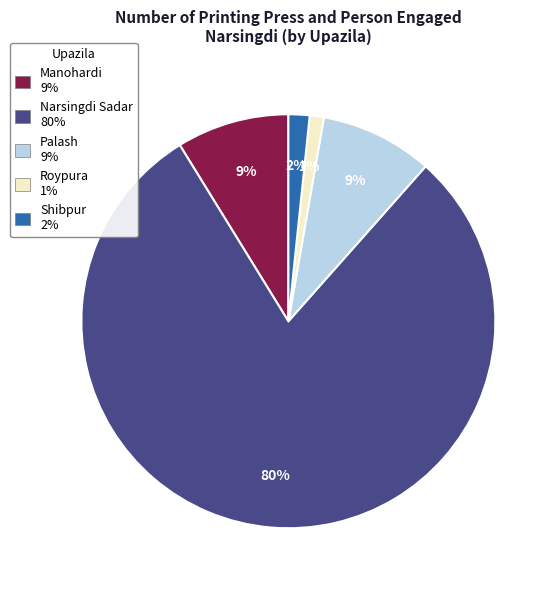

Between Narsingdi Sadar and Shibpur, which is larger?

Narsingdi Sadar